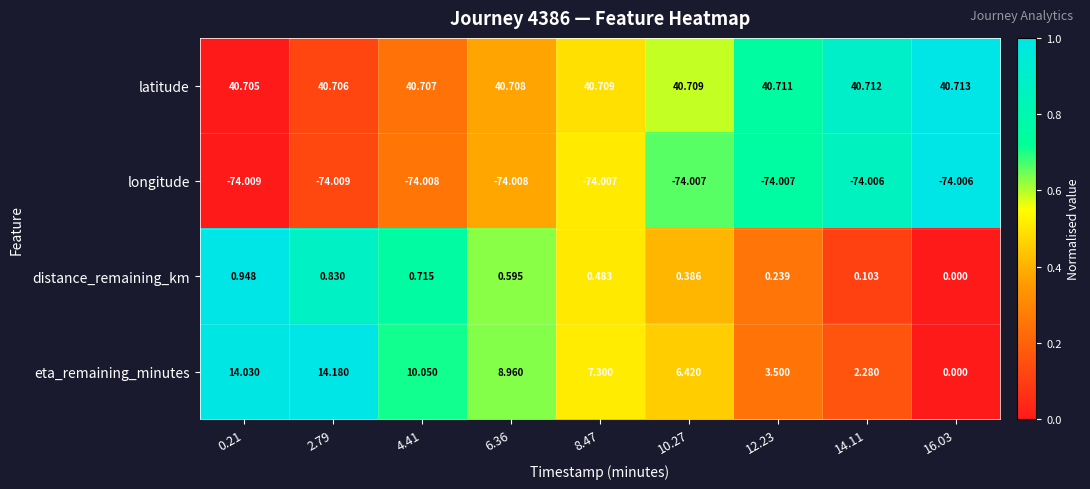

Which series has the largest total across all categories?

latitude